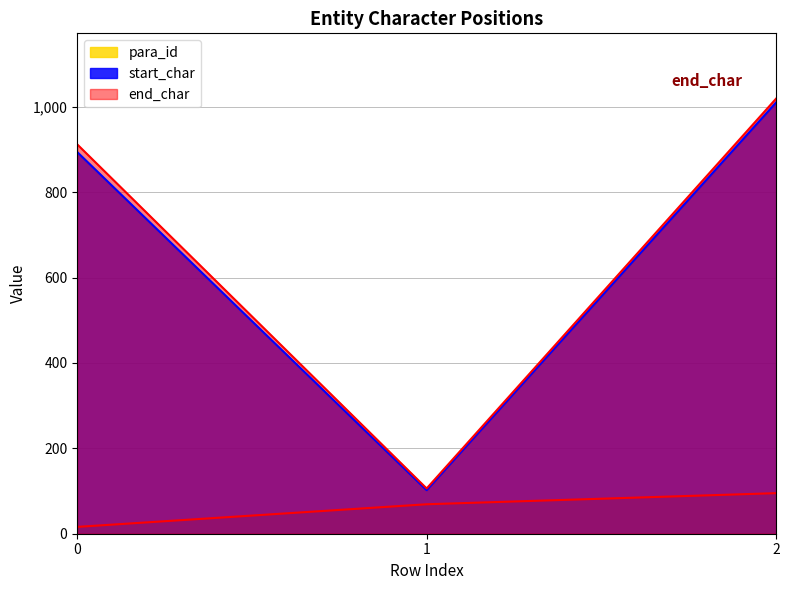

Which series changed the most between 1 and 2?

end_char